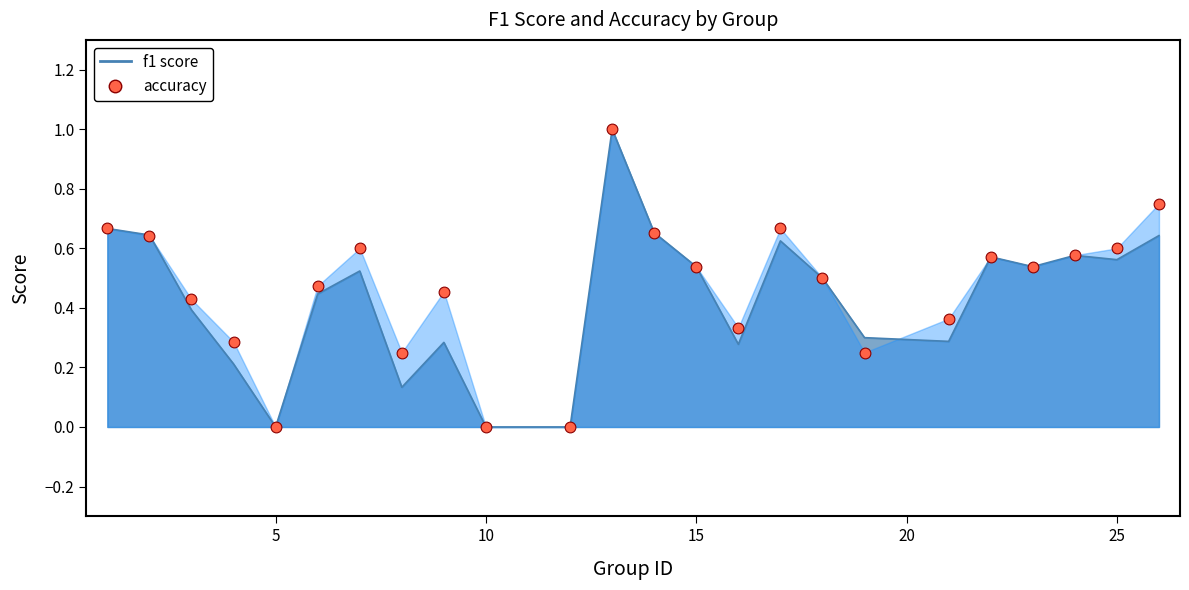

What are all the series names shown in the legend?

f1, accuracy